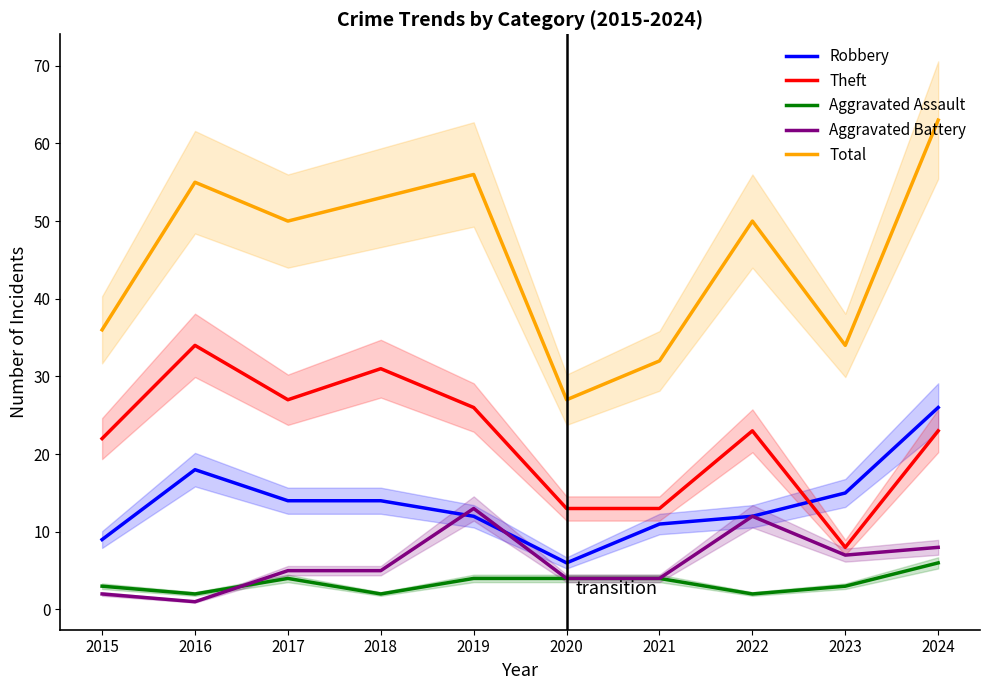

What is the average value of the Aggravated Assault series?

3